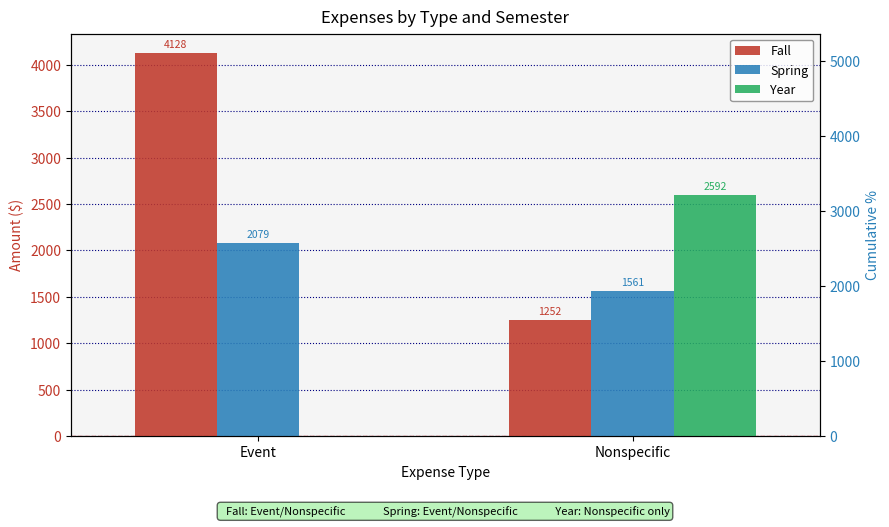

At which label does Year reach its minimum?

Event